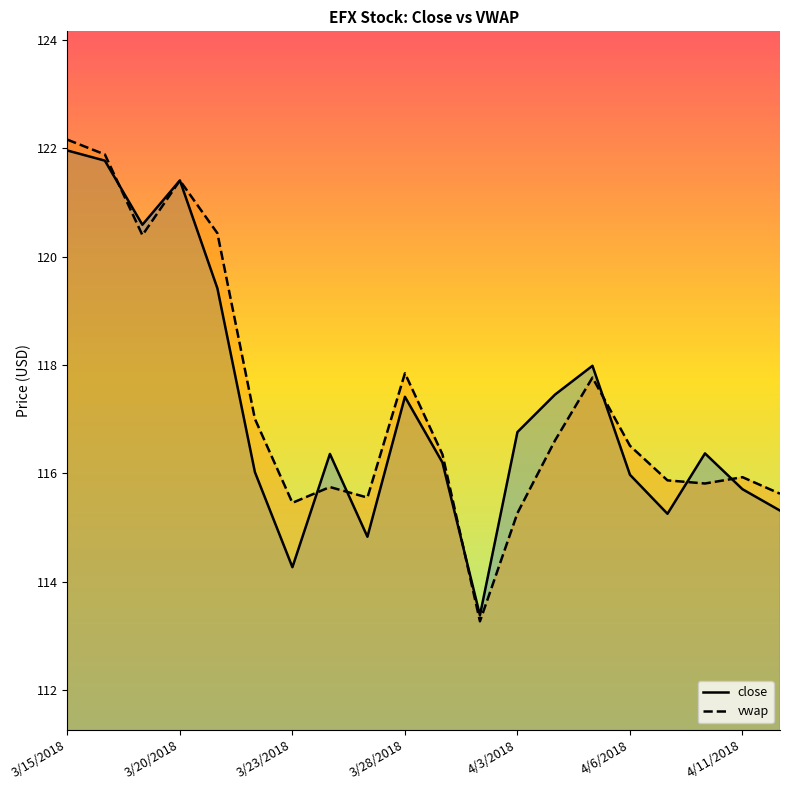

What is the difference between the close values at 4/6/2018 and 3/15/2018?

6.0